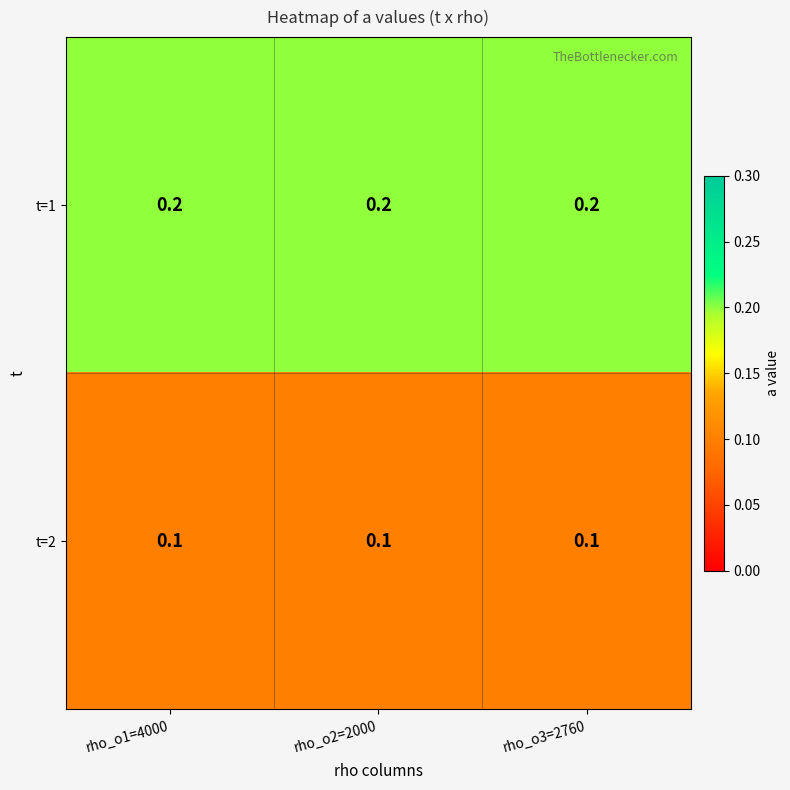

The value of t=2 at rho_o2=2000 is 0.0. True or false?

False